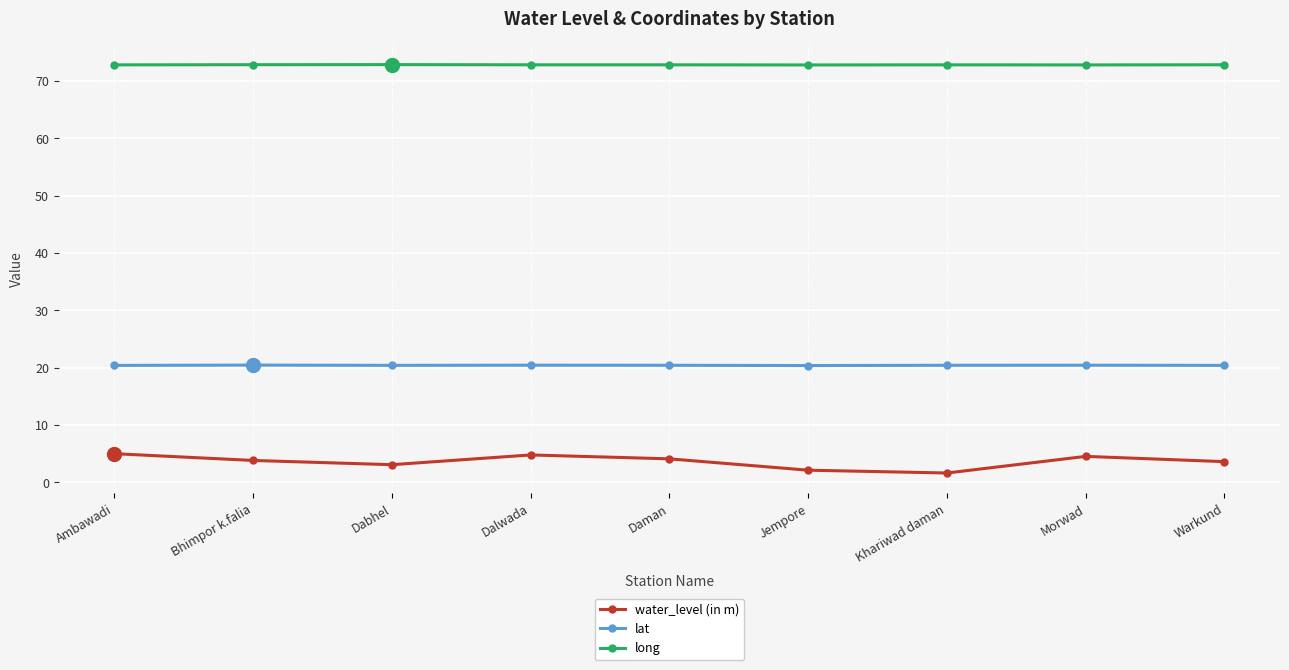

The value of lat at Warkund is 20.4. True or false?

True